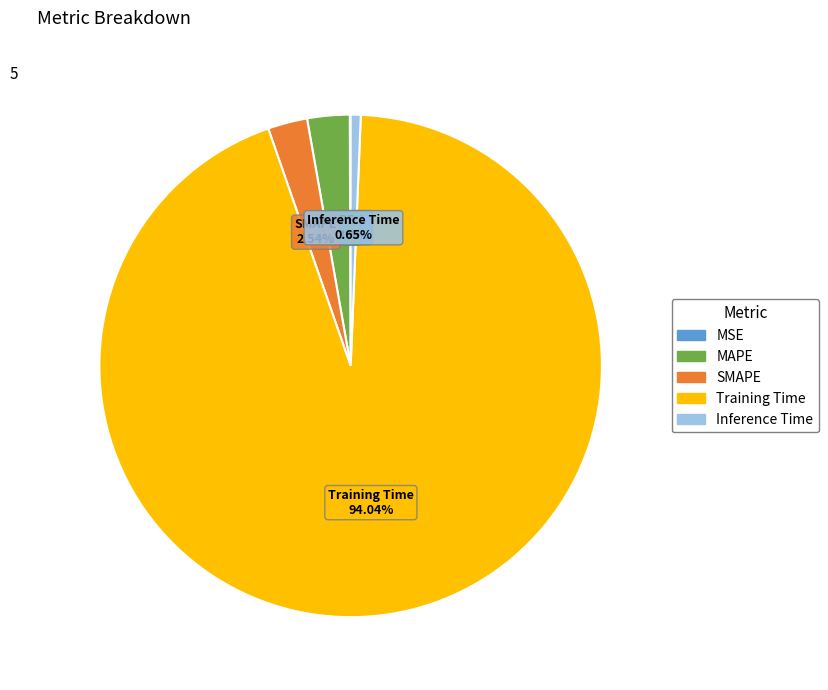

To the nearest percent, what percentage of the pie is Inference Time?

1%